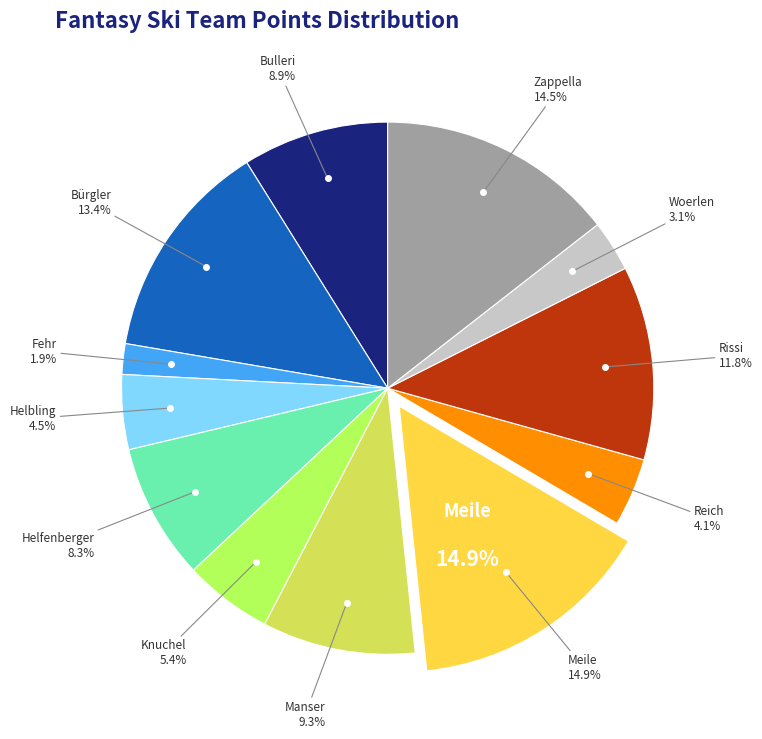

What is the largest slice in the pie chart?

Meile